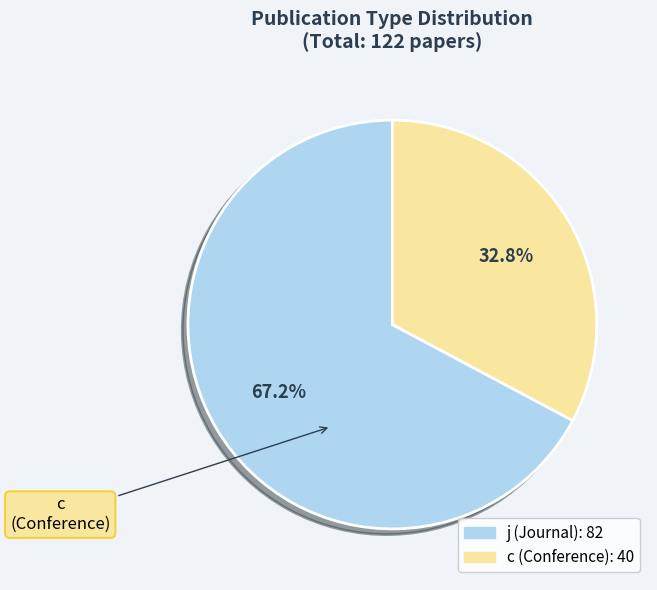

Rank the categories by value from lowest to highest.

c, j